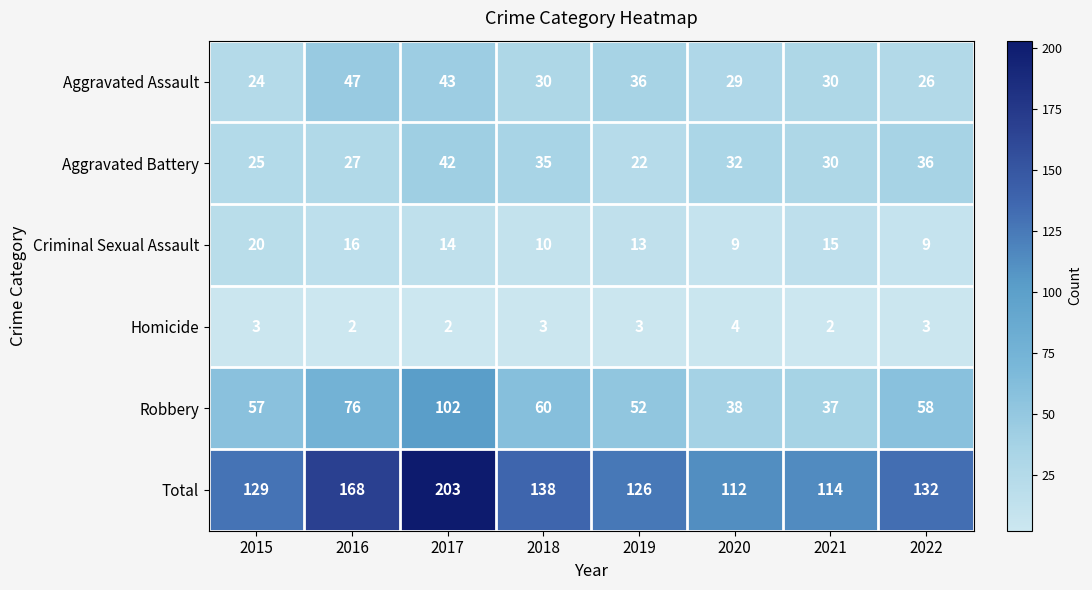

At which label does Robbery reach its peak?

2017